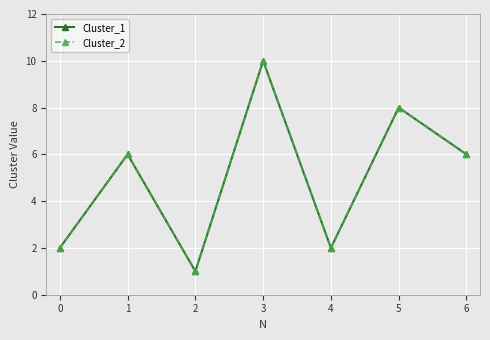

Is this an area chart (filled region under the line)?

No